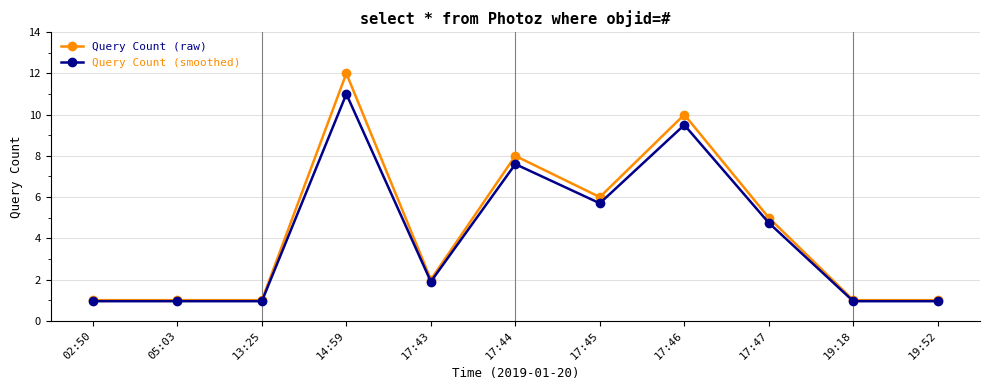

Which series has the largest range (max minus min)?

Query Count (raw)